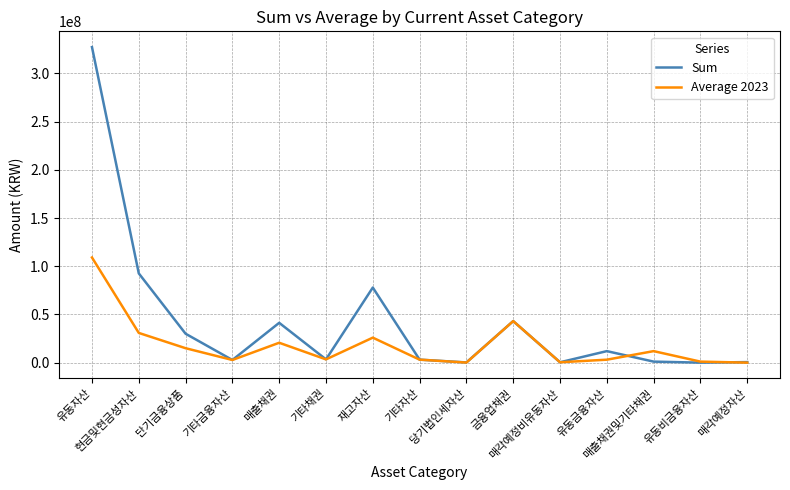

What is the greatest value displayed?

327197489.0